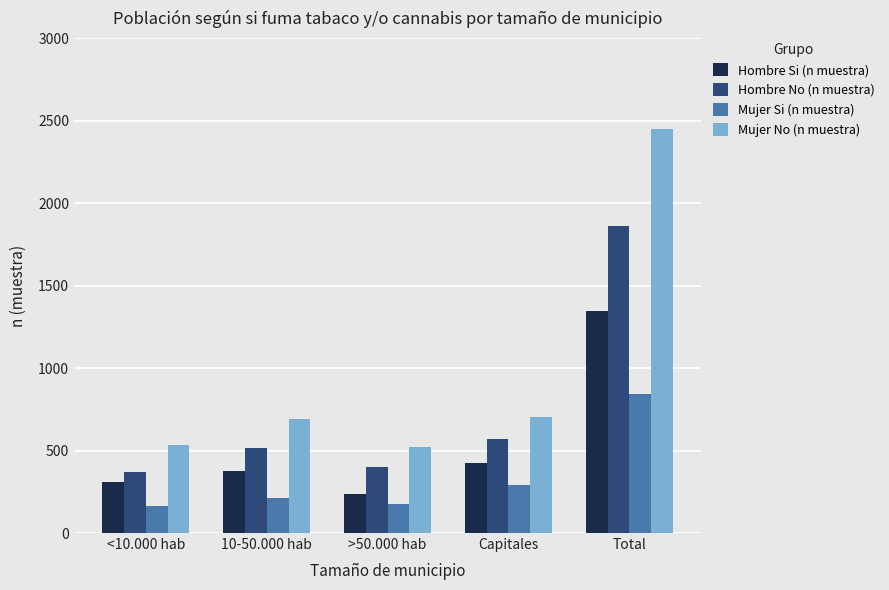

What position from the left is <10.000 hab?

1